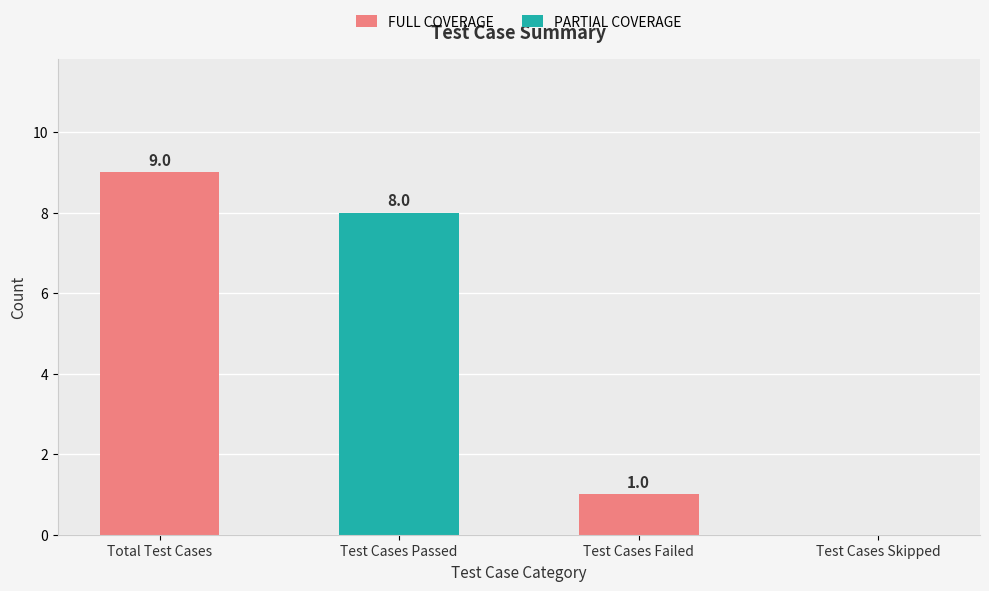

How many series are shown in this chart?

1